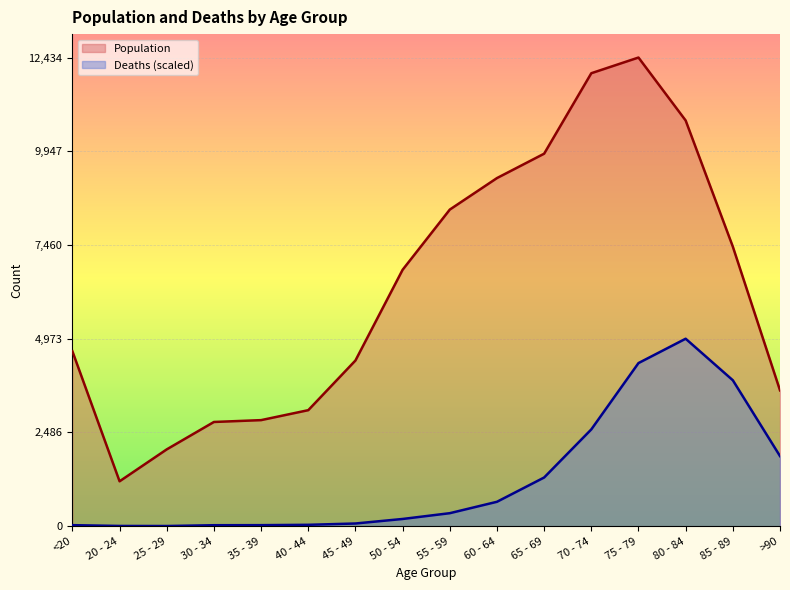

What value does the Population series have at 25 - 29?

2038.0